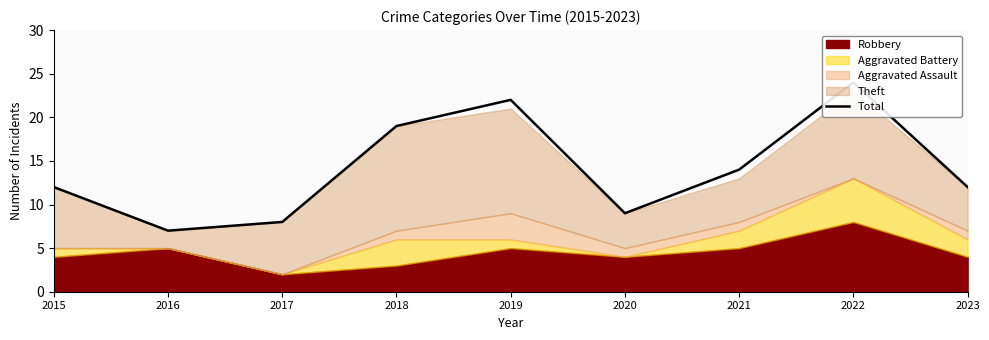

How many values are below 12?

3